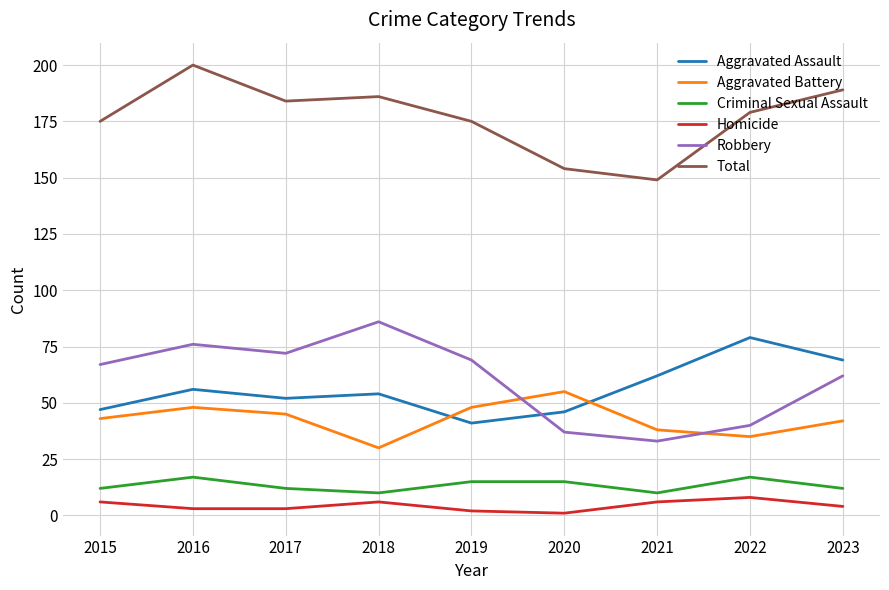

Which category has the highest value across all series?

2016